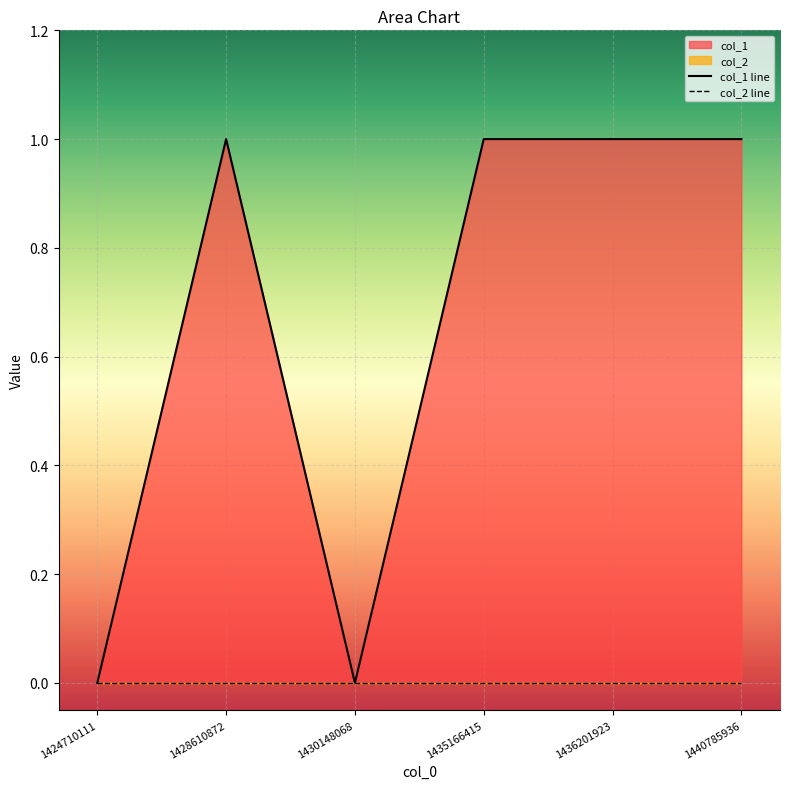

What is the difference between the maximum and second lowest values?

1